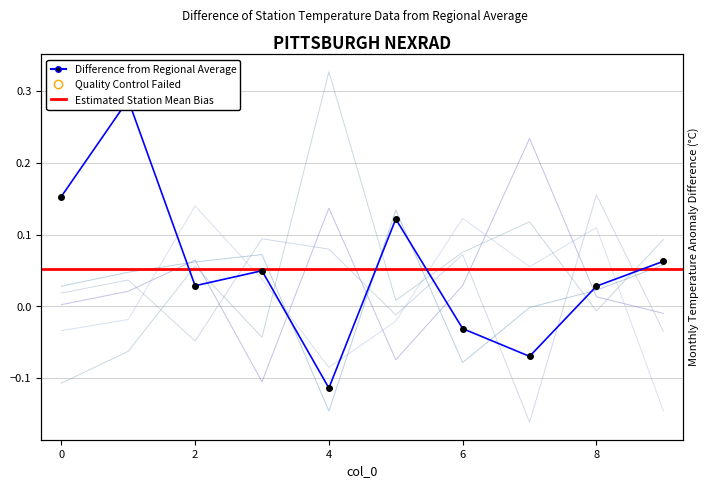

How many interior local valleys does the 0 series have?

3